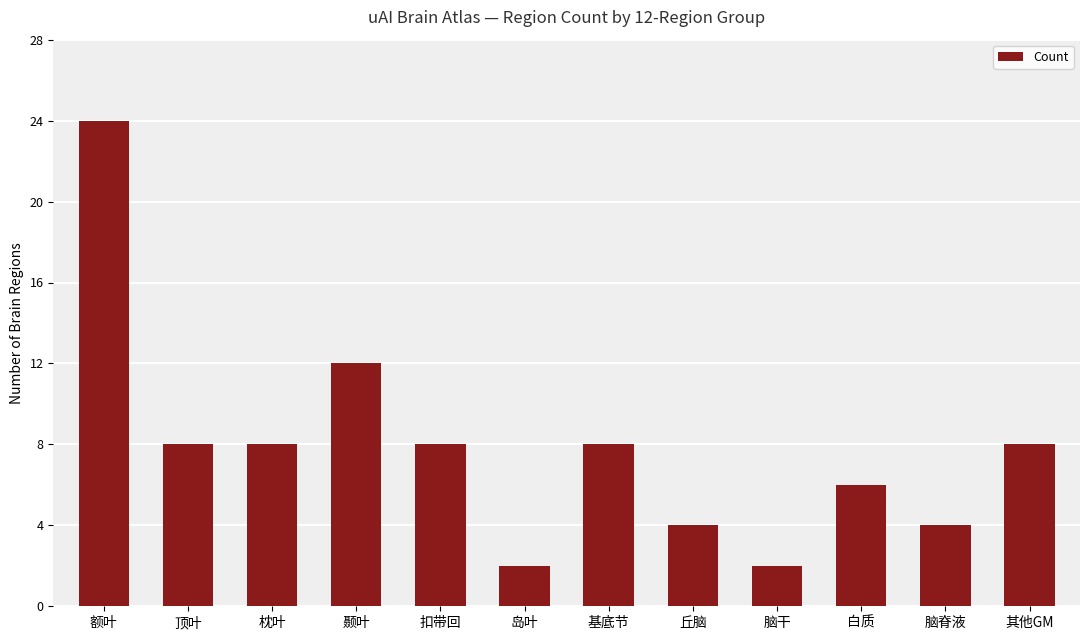

At which label is the value closest to 13?

颞叶